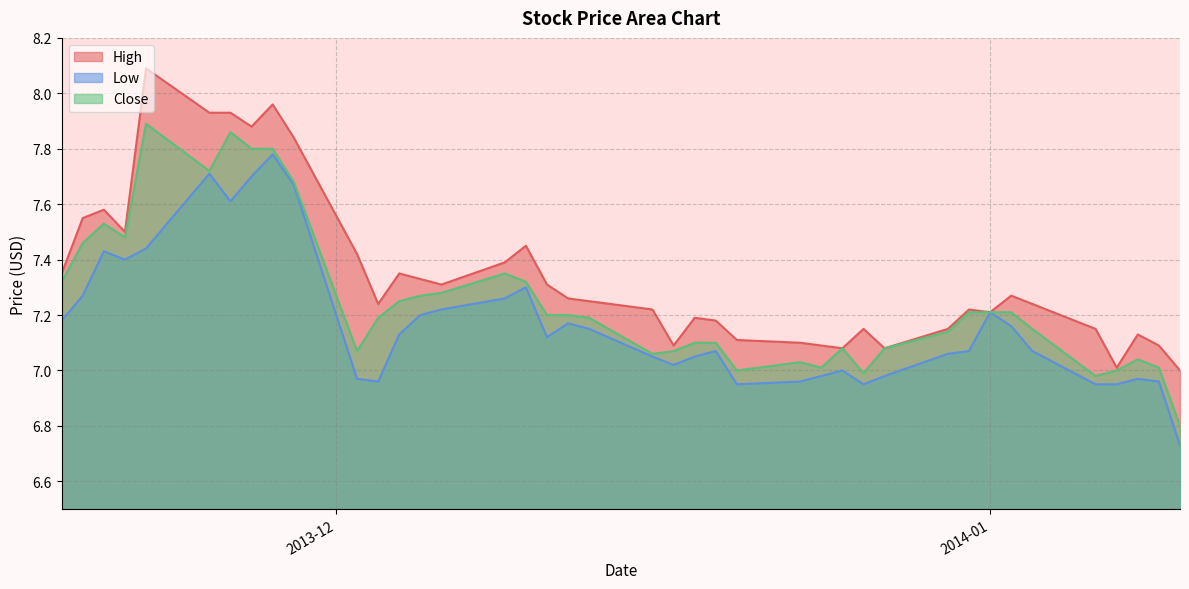

List the series in order of their peak value, highest first.

High, Close, Low